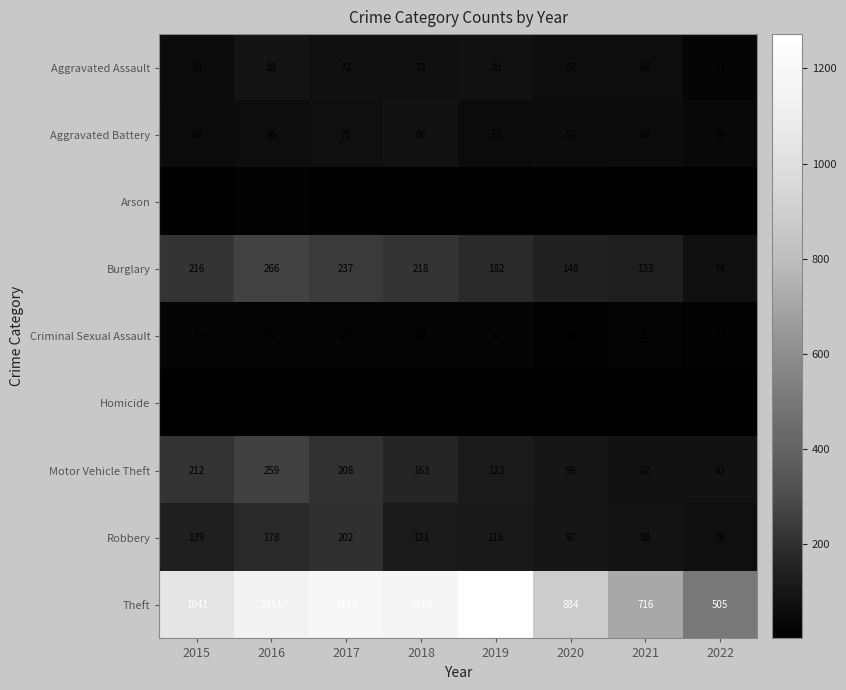

The value of Aggravated Battery at 2017 is 110. True or false?

False